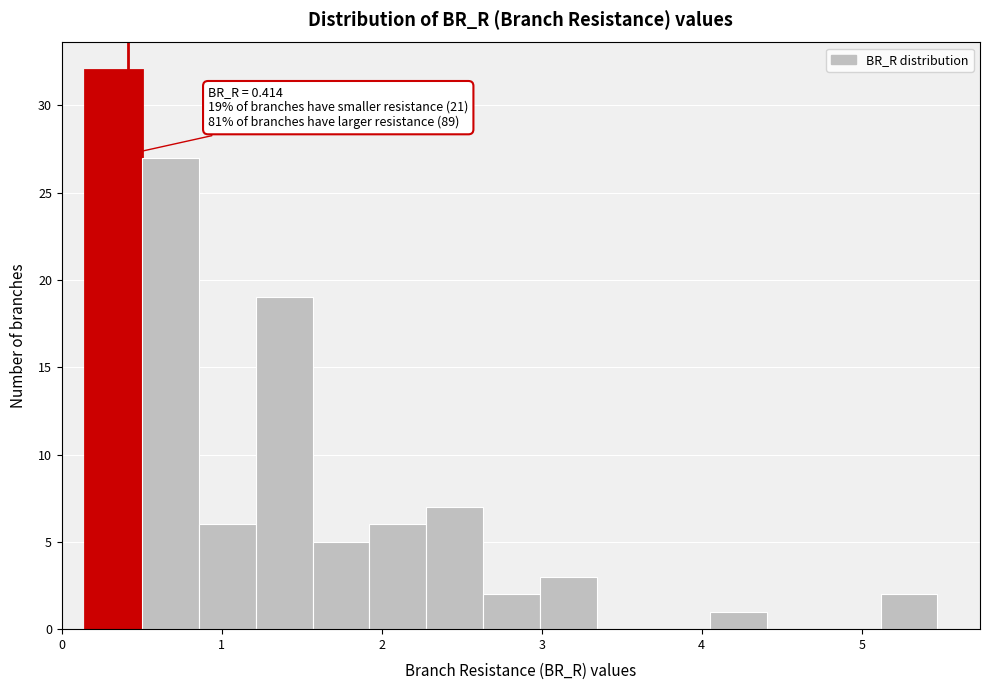

Around what value on the x-axis is the tallest bar? Give the approximate position of its centre, as read against the axis.

0.3